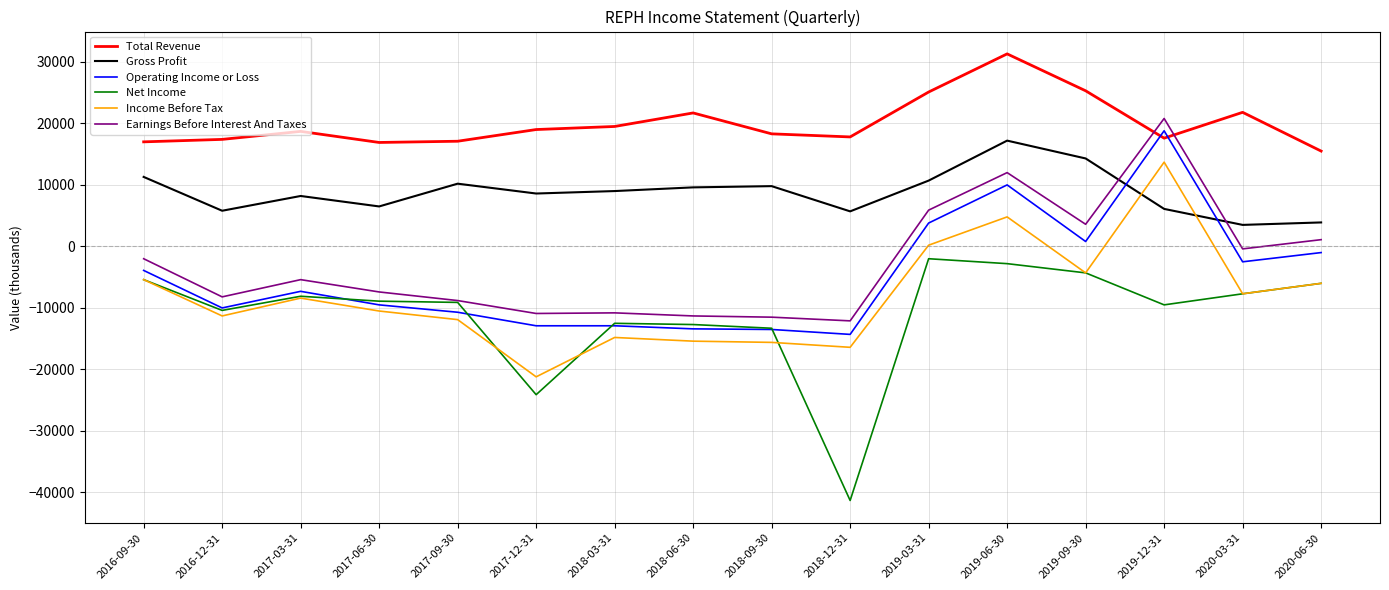

True or false: Earnings Before Interest And Taxes has a value of 2422 at 2019-03-31.

False